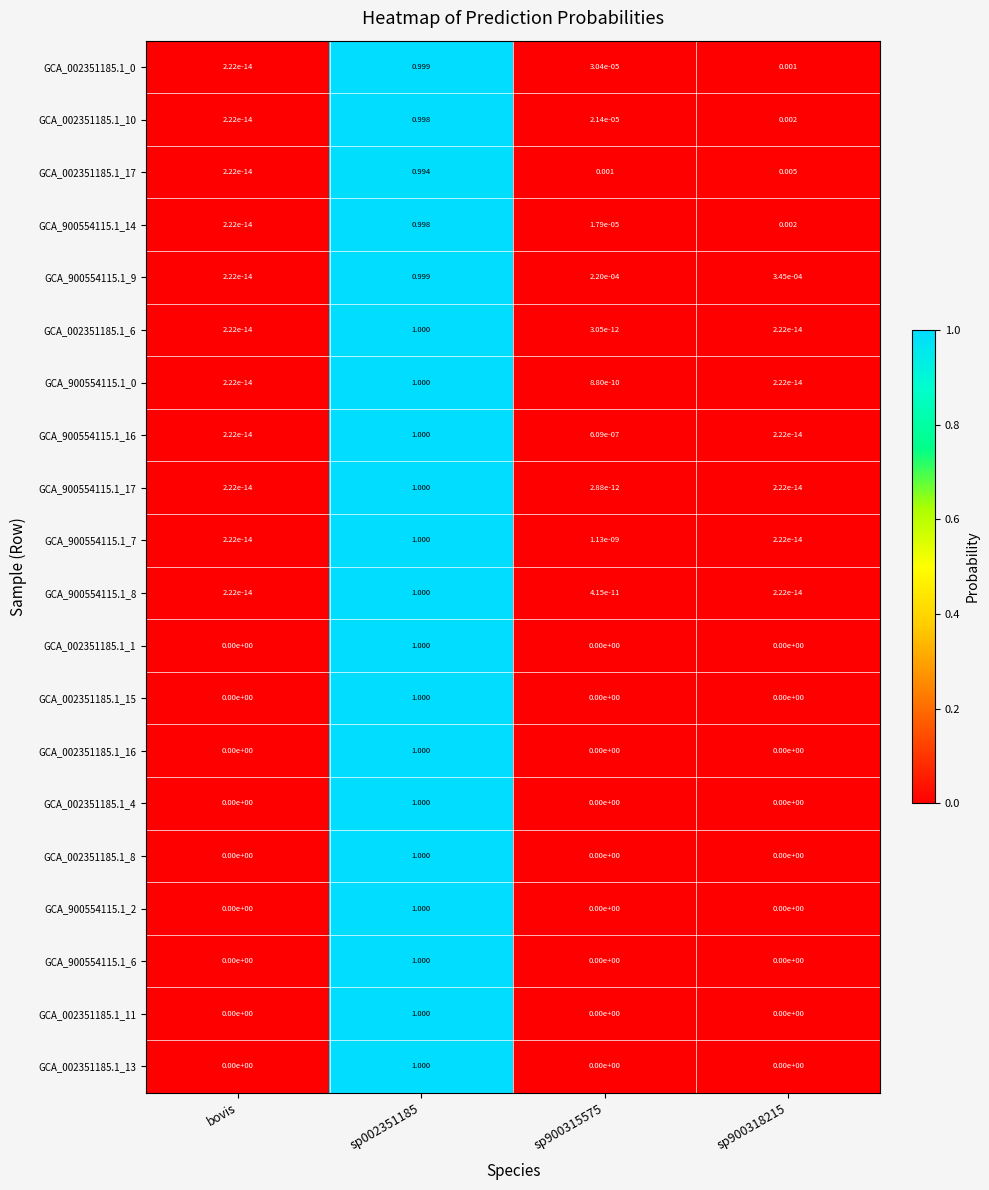

Where is GCA_900554115.1_9 nearest to the value 0?

bovis